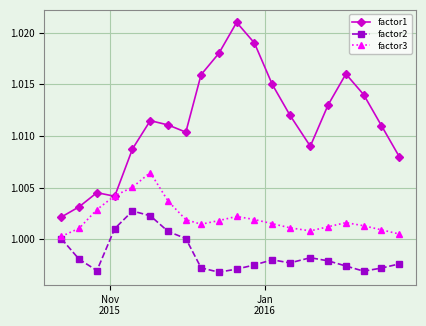

True or false: factor1 and factor2 cross at least once.

False